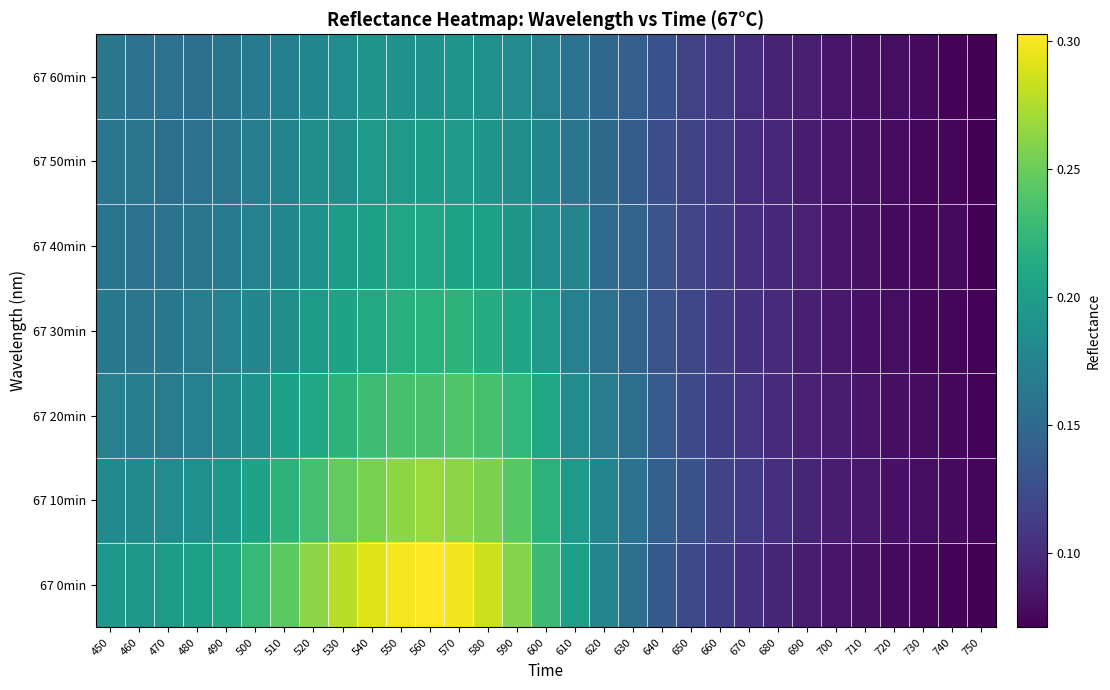

Which has a higher value, 680 or 570?

570